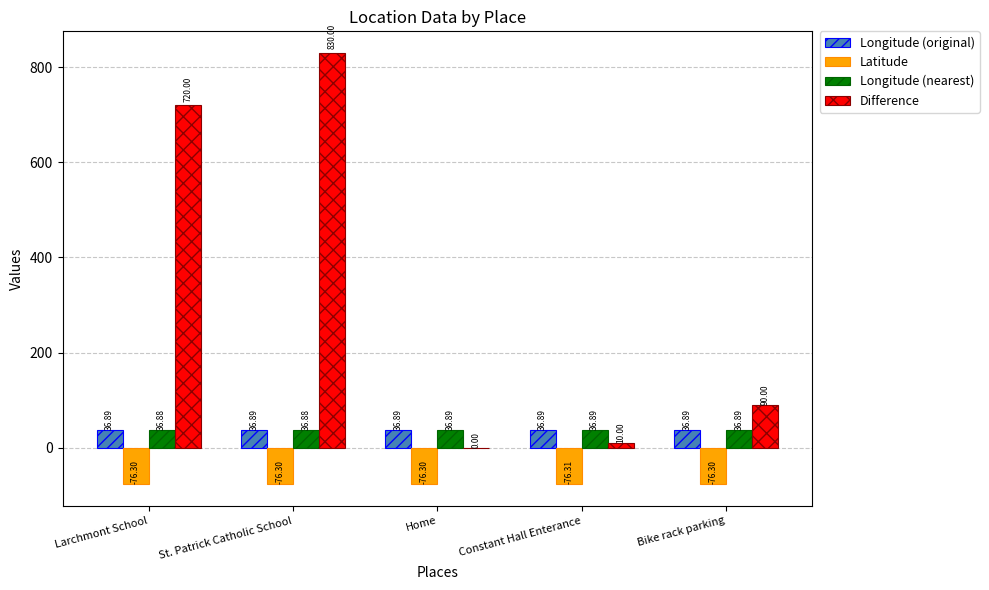

What is the sum of the Longitude (original) values at Larchmont School and Bike rack parking?

73.8